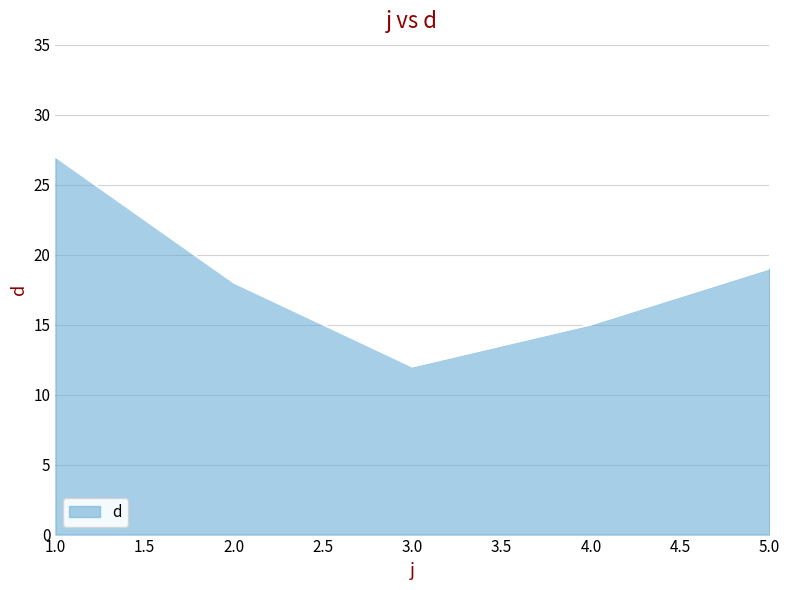

True or false: the data shows 7 at 5.0.

False